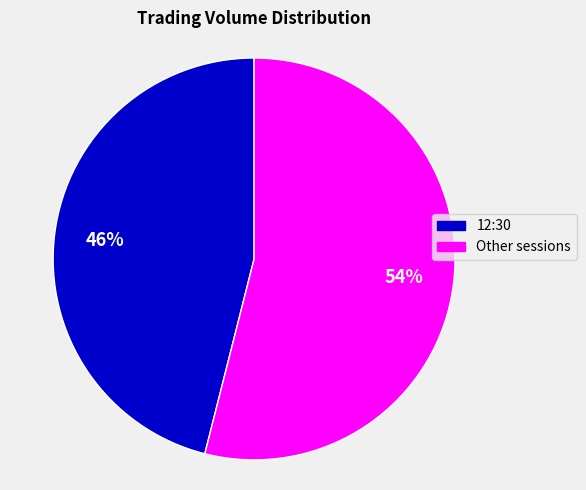

Do Other sessions and 12:30 together represent more than half of the pie?

Yes